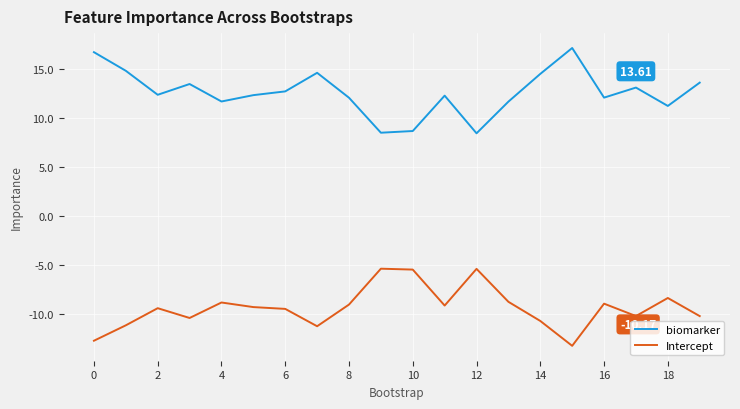

Does the chart have visible grid lines?

Yes